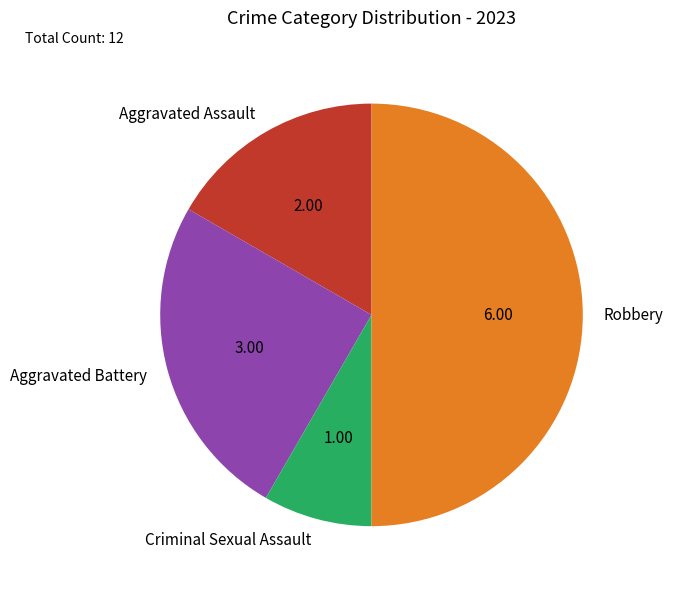

Do Criminal Sexual Assault and Aggravated Assault together represent more than half of the pie?

No